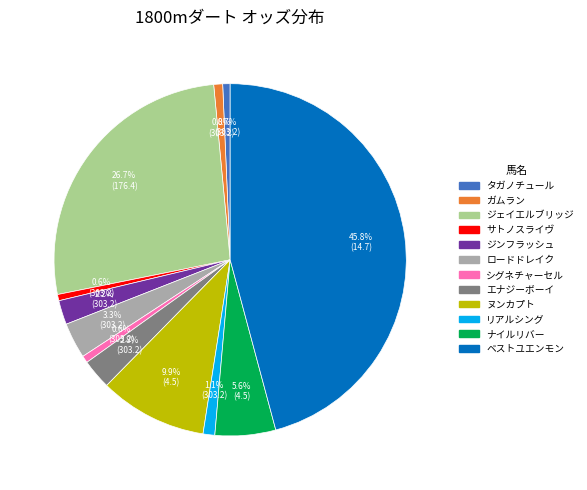

Does any single category account for the majority?

No